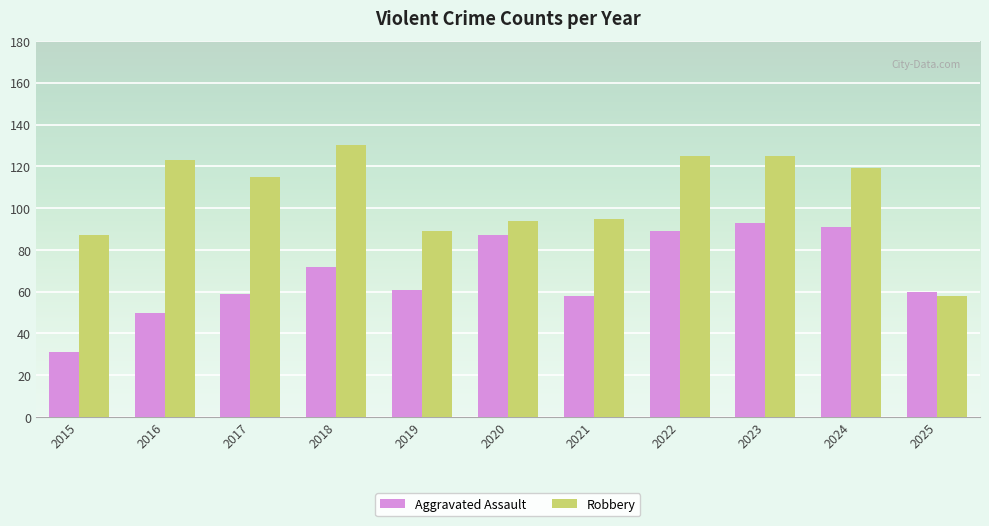

What are all the series names shown in the legend?

Aggravated Assault, Robbery